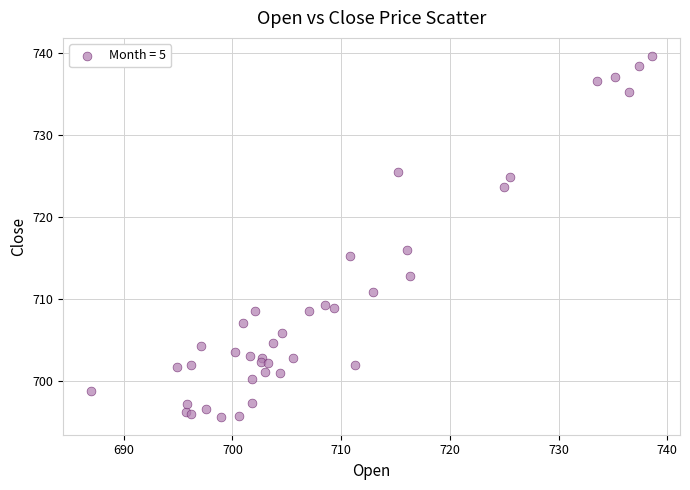

What Y value in the scatter plot is closest to 717?

716.0